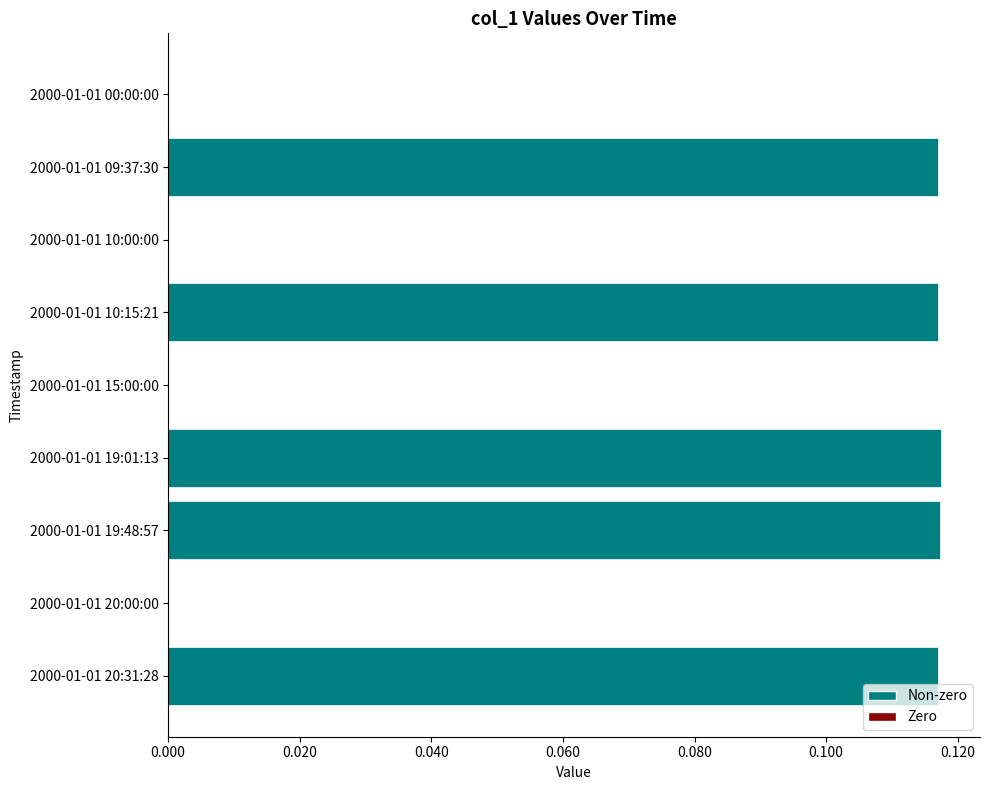

Which has a higher value, 2000-01-01 10:00:00 or 2000-01-01 10:15:21?

2000-01-01 10:15:21